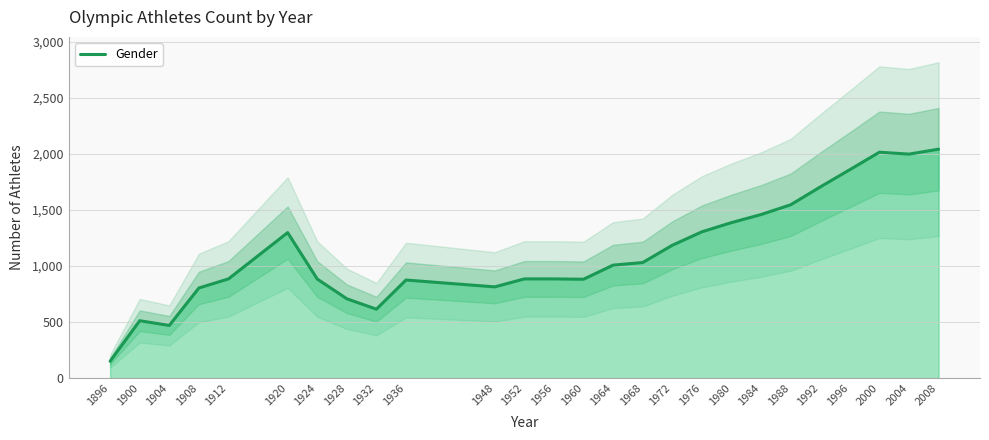

What is the average value?

1123